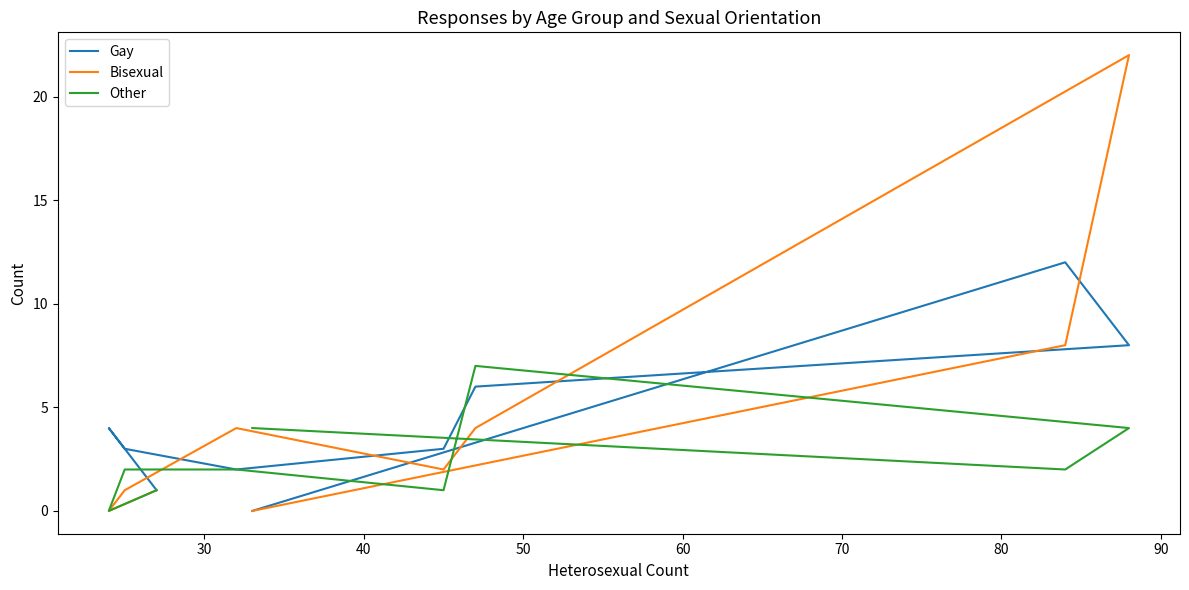

Reading left to right, transcribe all the data shown in this chart.

Gay: 0	12	8	6	3	2	3	4	1
Bisexual: 0	8	22	4	2	4	1	0	1
Other: 4	2	4	7	1	2	2	0	1